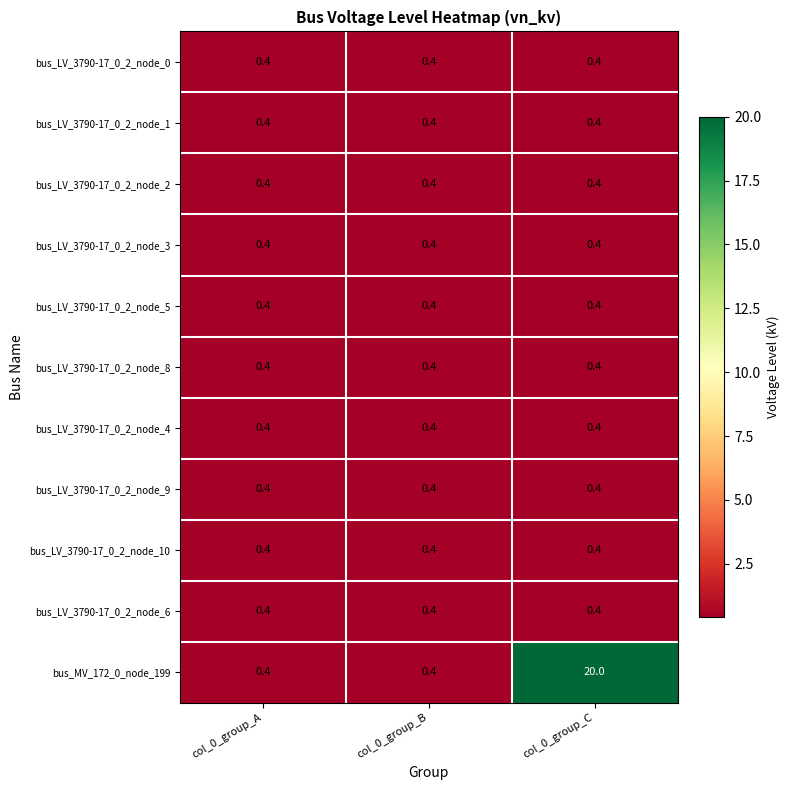

Is it true that bus_LV_3790-17_0_2_node_10 equals 0.4 at col_0_group_A?

True